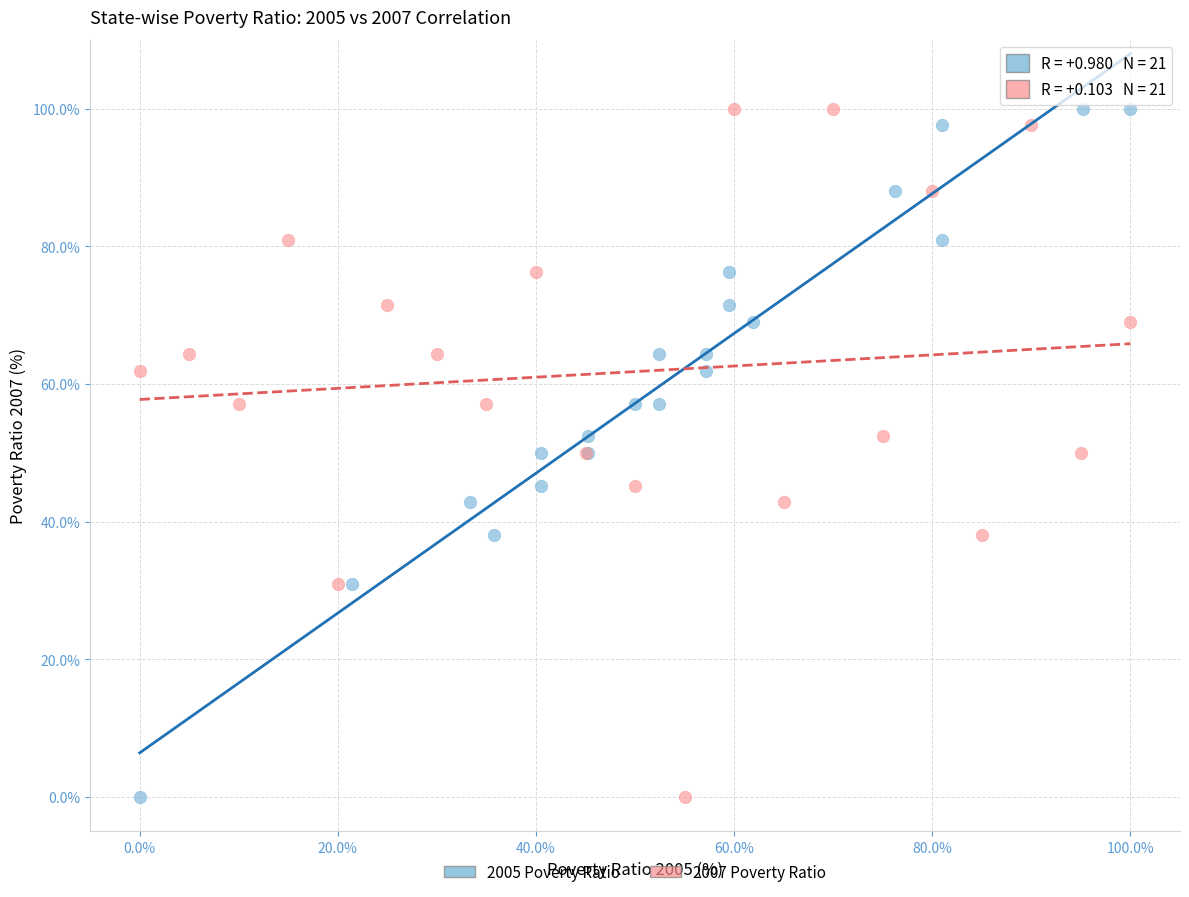

What are all the series names shown in the legend?

2005 Poverty Ratio, 2007 Poverty Ratio